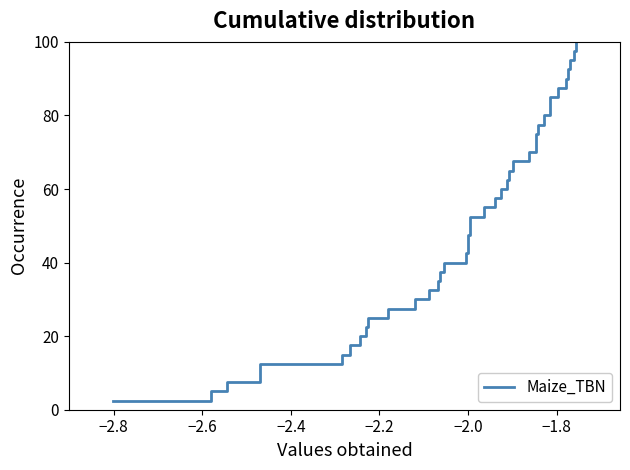

What is the difference between the maximum and minimum values?

97.5